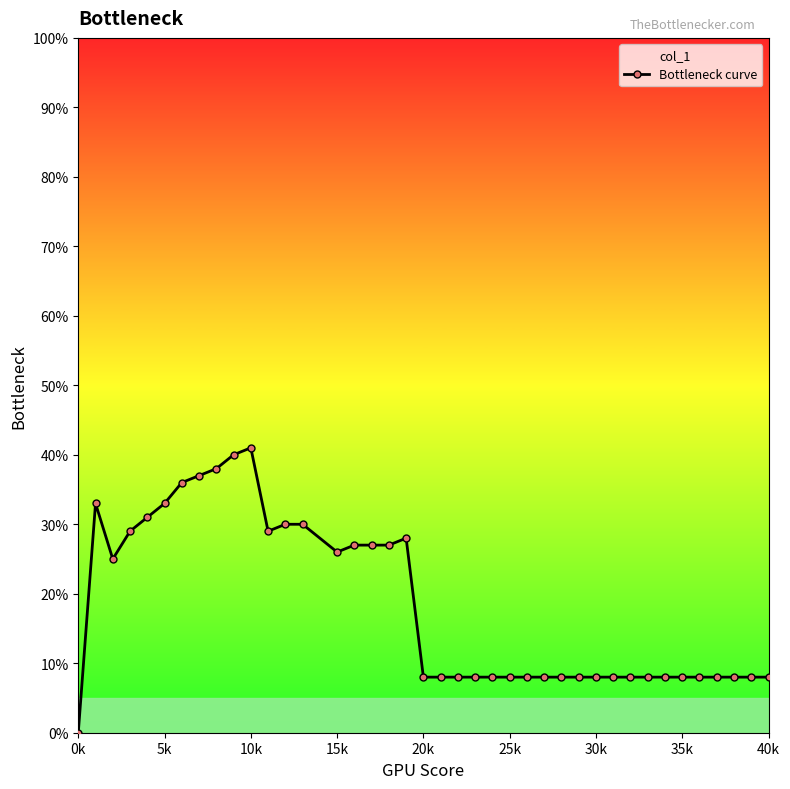

True or false: the data shows 0.2 at 15.

False